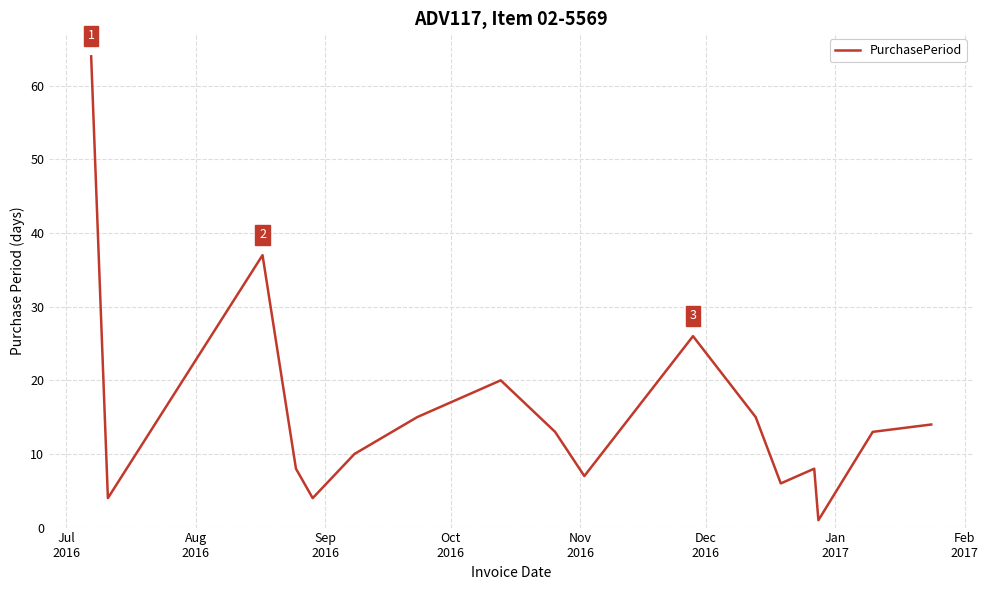

What is the greatest value displayed?

64